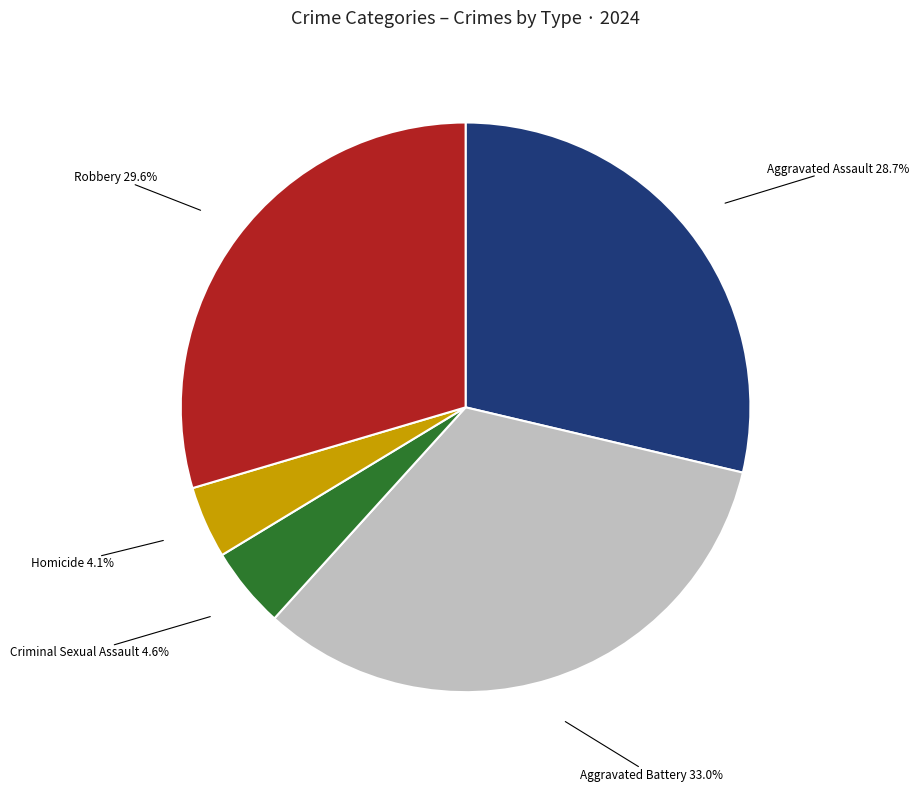

To the nearest percent, what is the difference between the Aggravated Battery and Criminal Sexual Assault slice percentages?

28%